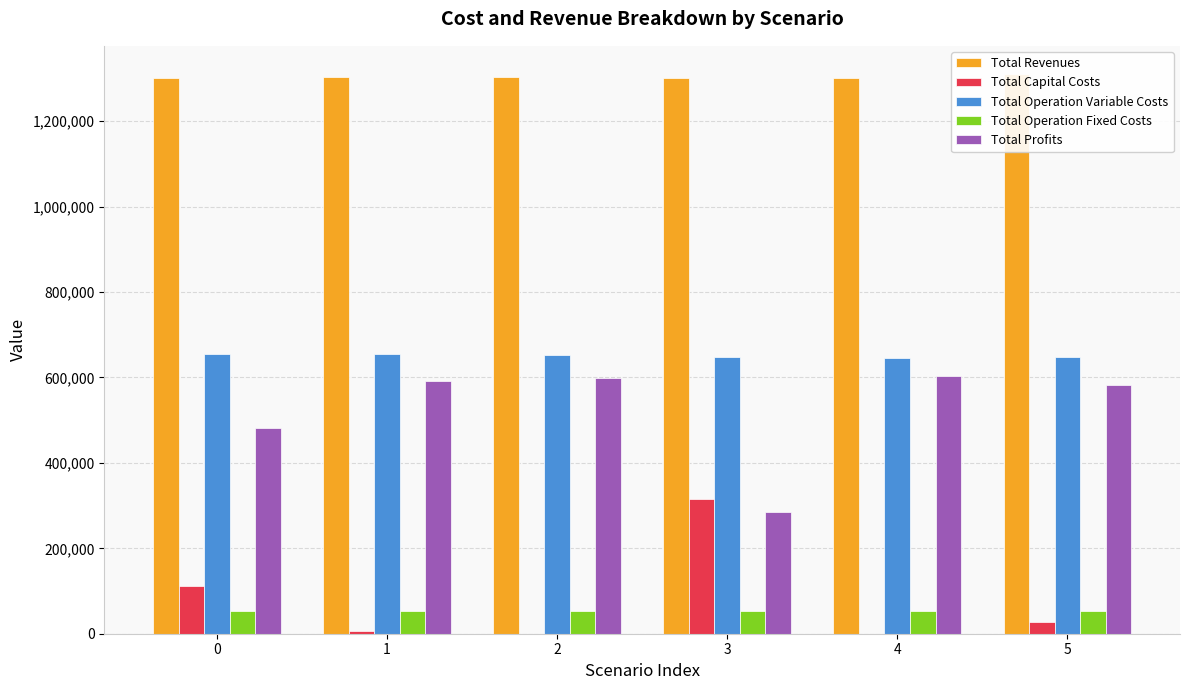

Which series has the largest total across all categories?

Total Revenues